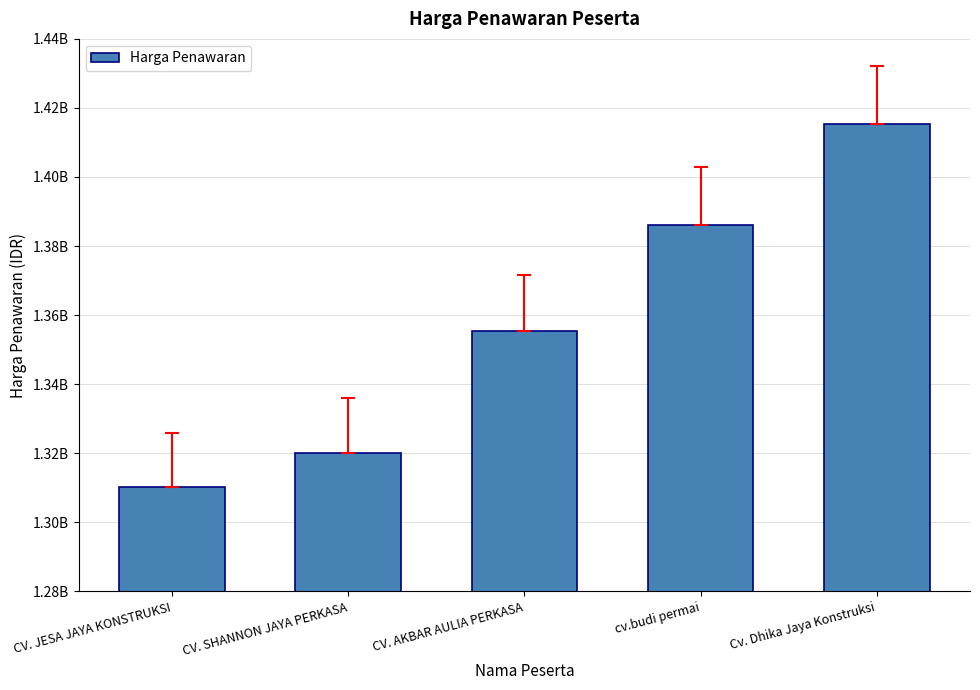

Read the value at CV. SHANNON JAYA PERKASA, to the nearest 10.

1320000000